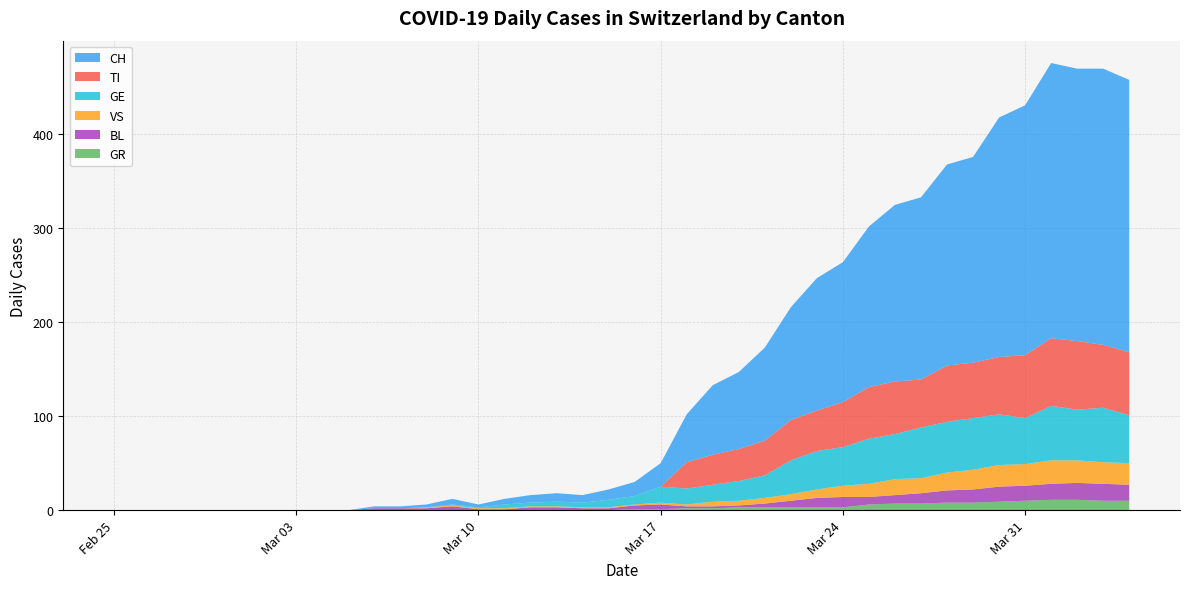

What are all the series names shown in the legend?

CH, TI, GE, VS, BL, GR